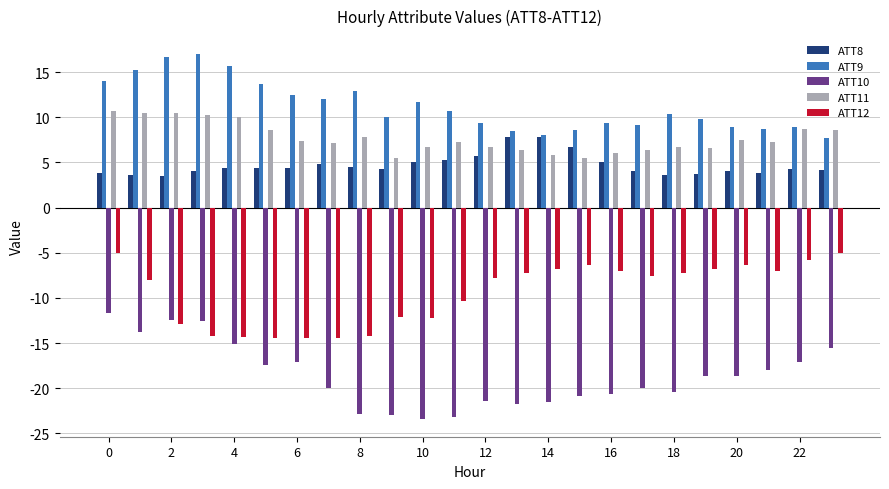

How many distinct data groups are displayed?

5